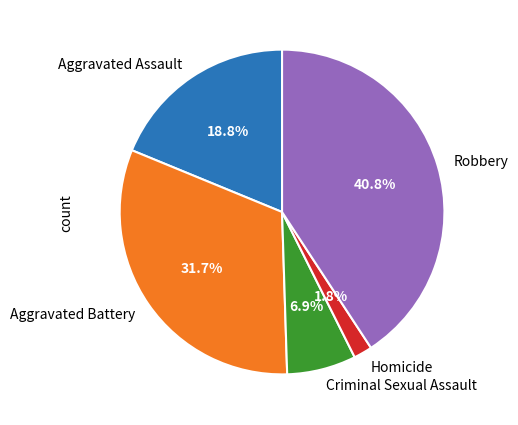

Do Aggravated Battery and Homicide together represent more than half of the pie?

No